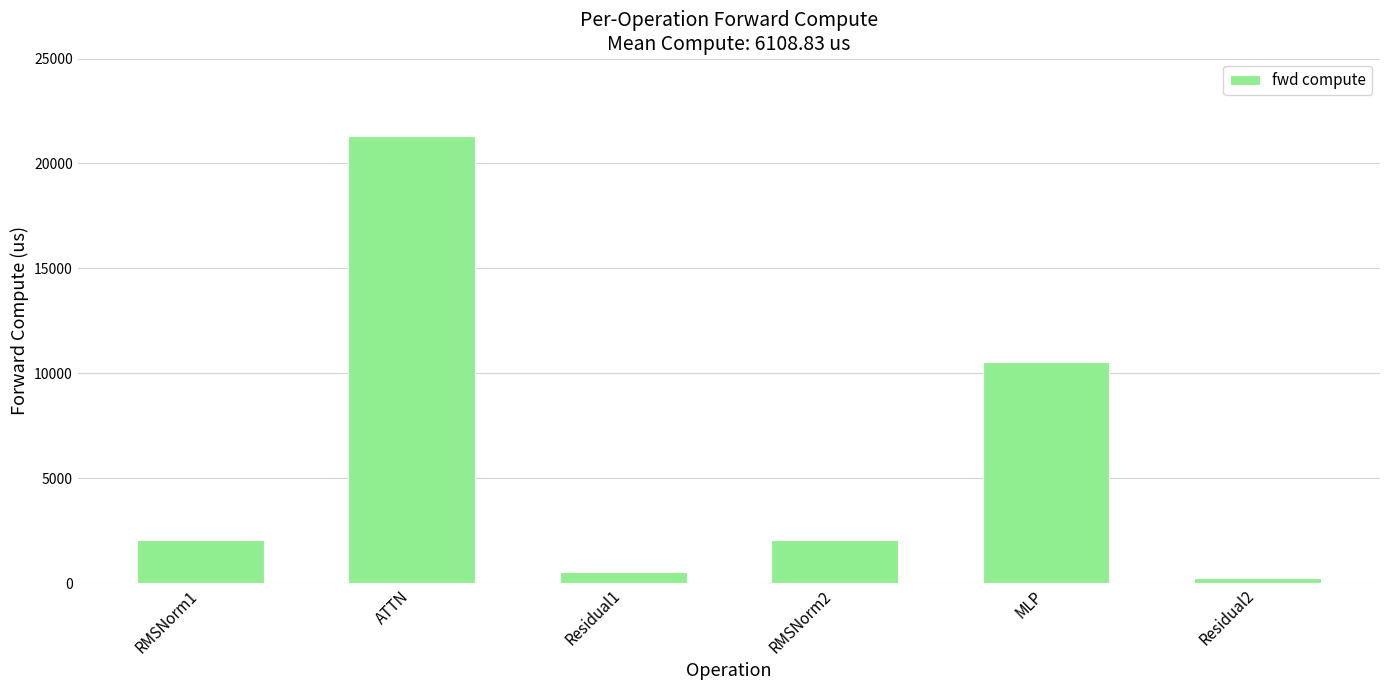

Which has a higher value, Residual1 or ATTN?

ATTN